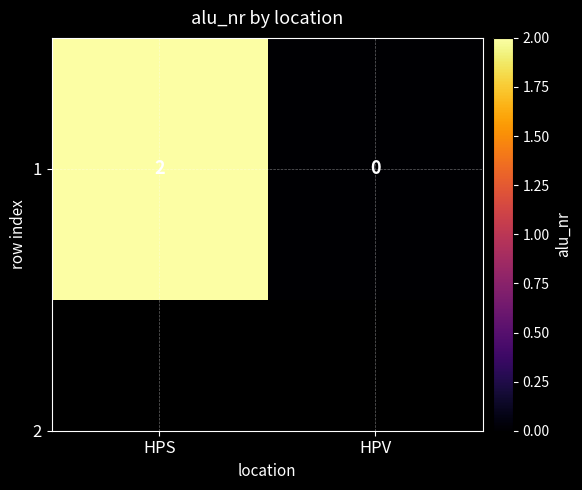

List the labels in order of value, smallest first.

HPV, HPS